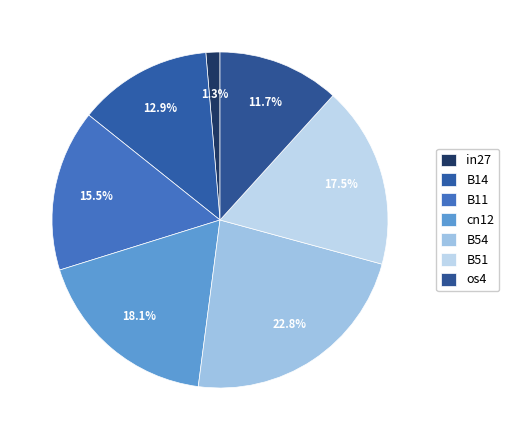

Which slice is the smallest?

in27